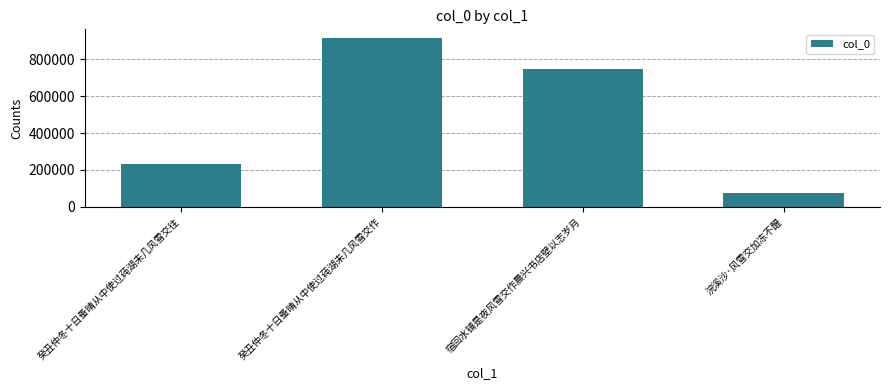

Reading left to right, what are all the values shown in this chart?

232046	917501	746107	73473